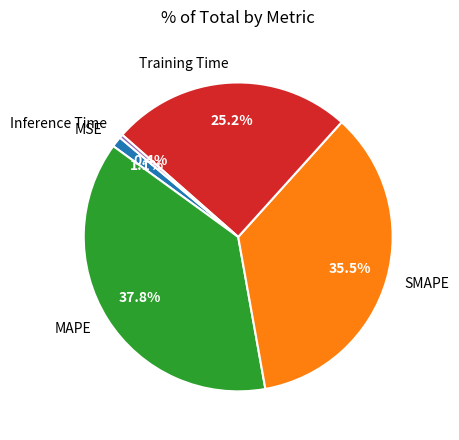

Rank the categories by value from highest to lowest.

MAPE, SMAPE, Training Time, MSE, Inference Time